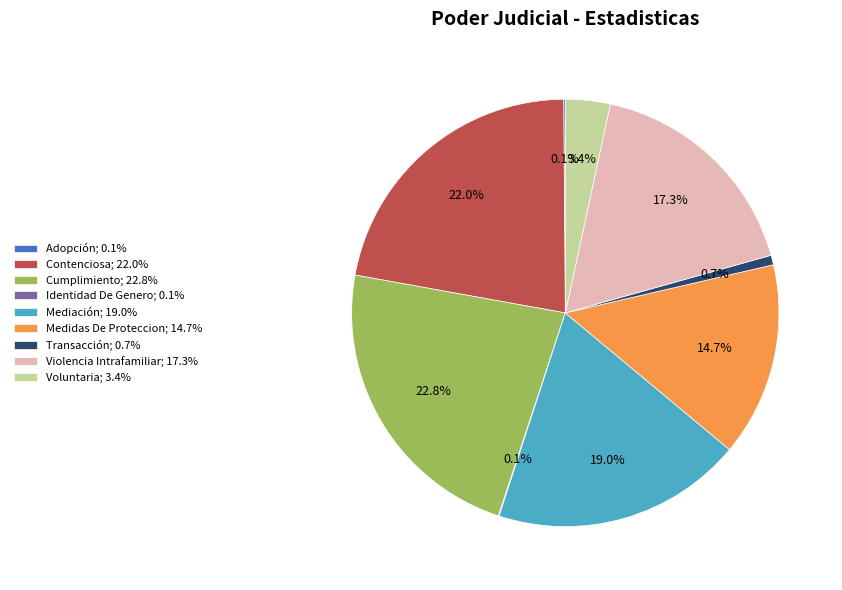

What is the ratio of the value at Mediación; 19.0% to the value at Violencia Intrafamiliar; 17.3%?

1.1